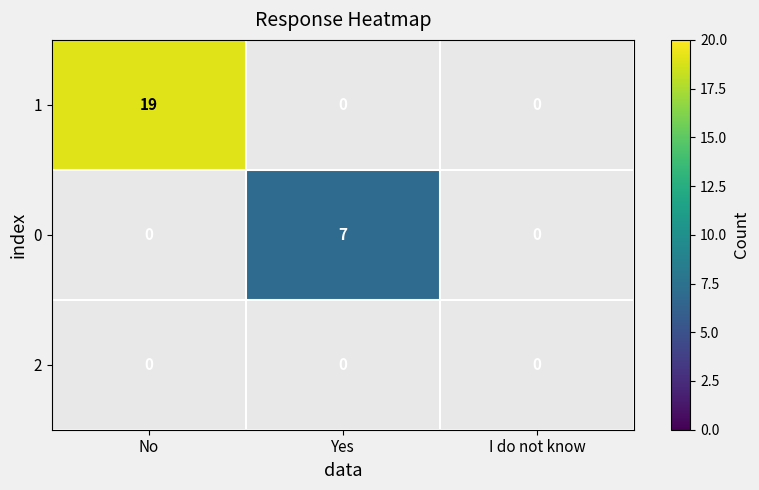

True or false: 0 has a value of 7 at Yes.

True